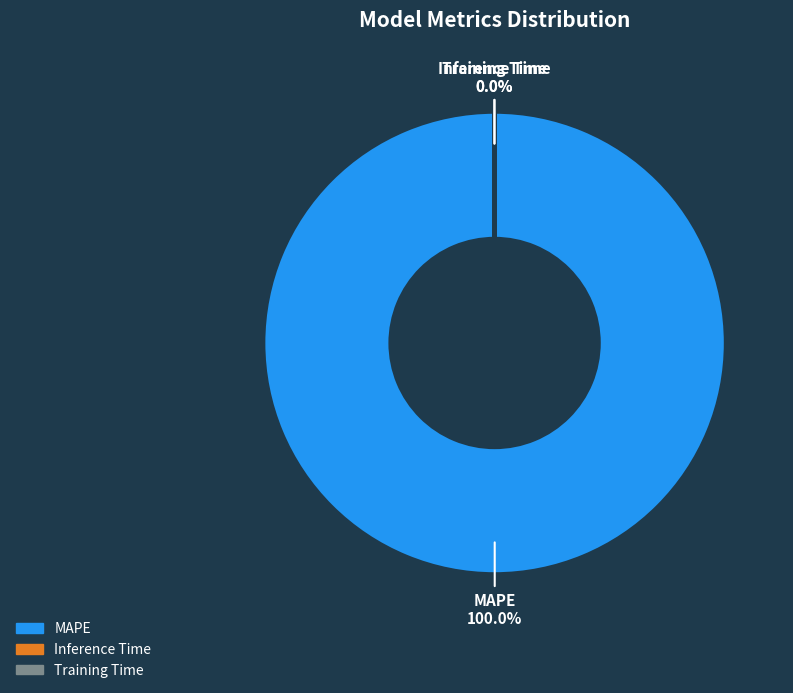

To the nearest percent, what percentage of the pie is MAPE?

100%